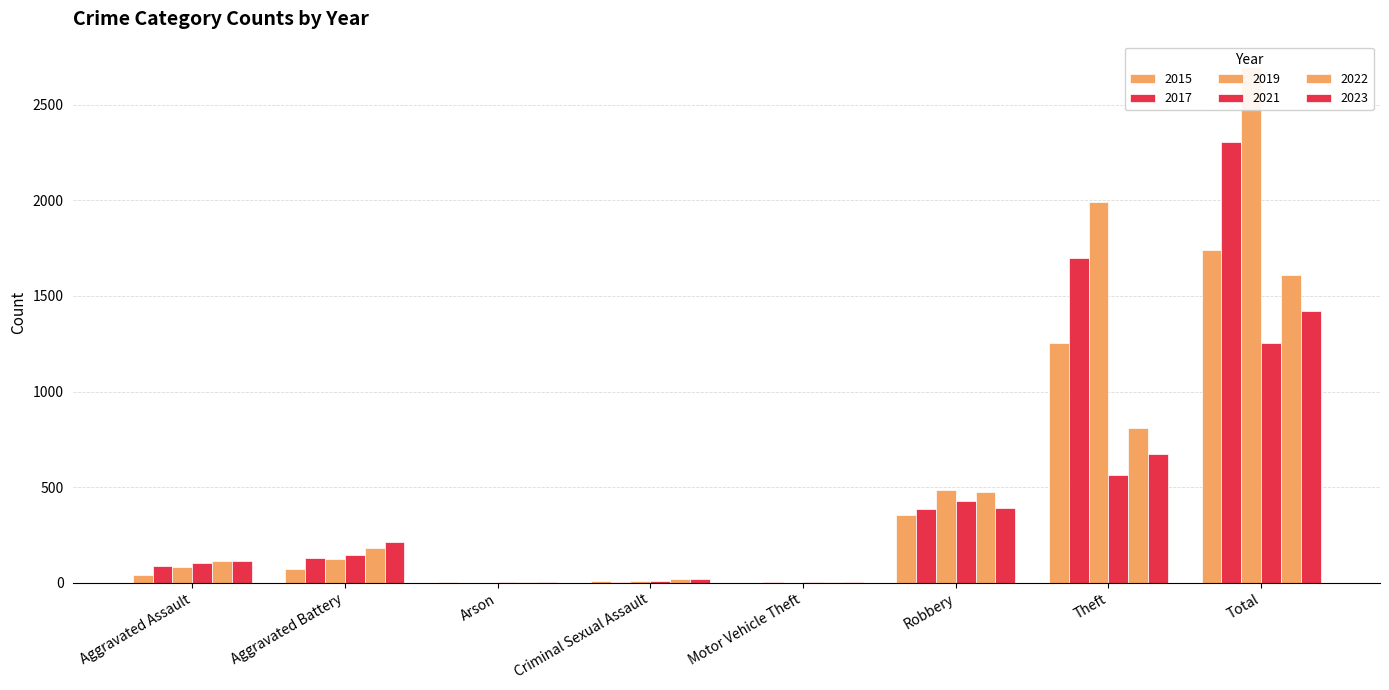

How many data points in 2023 are less than 213?

4